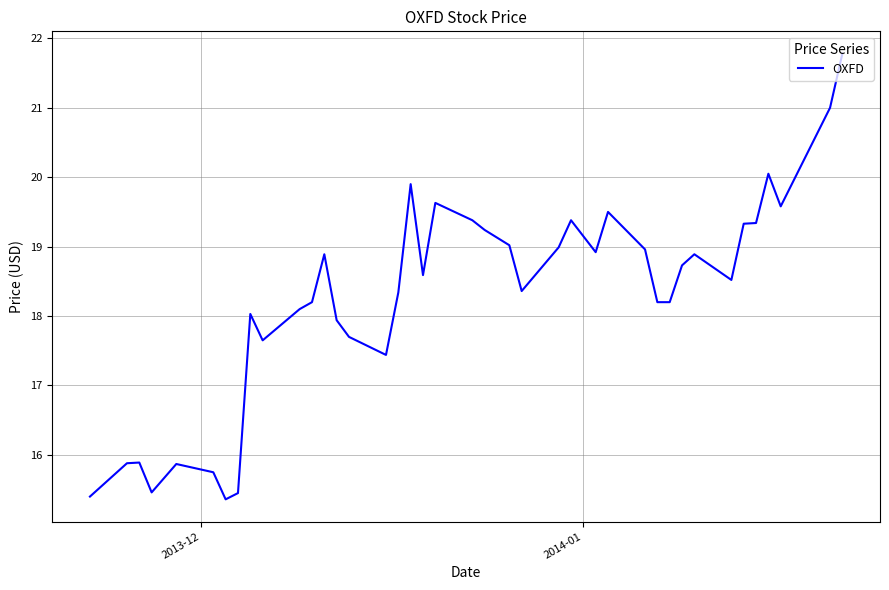

What is the maximum value shown in the chart?

21.8